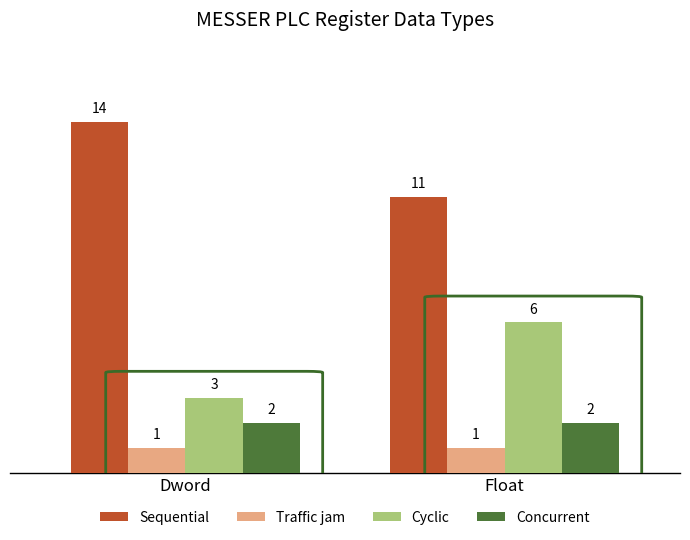

What are all the series names shown in the legend?

Sequential, Traffic jam, Cyclic, Concurrent